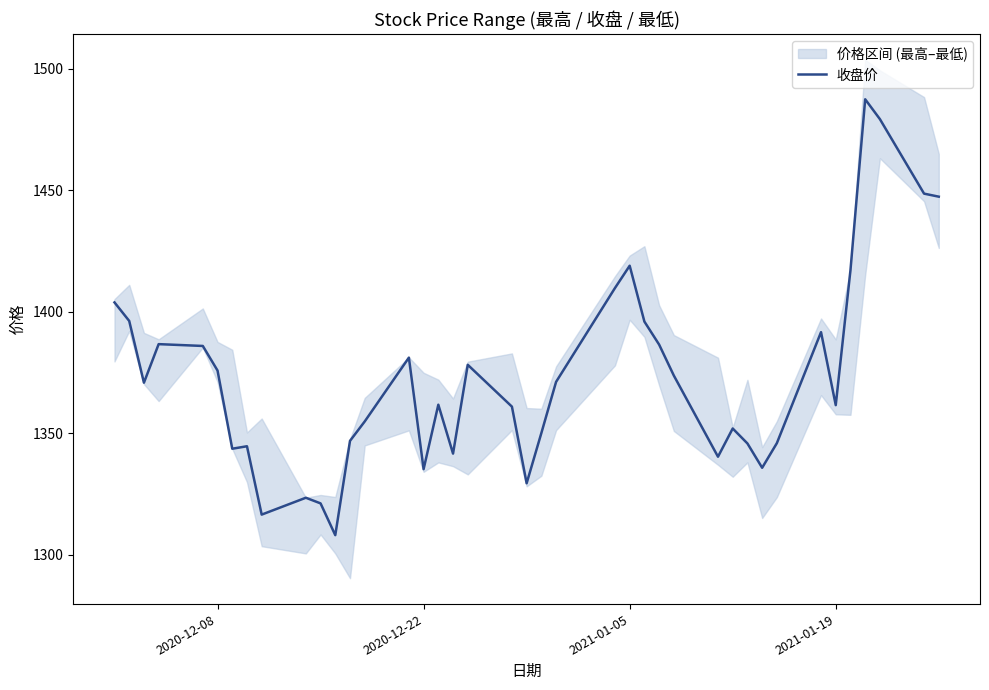

What is the maximum value for 收盘价?

1487.4